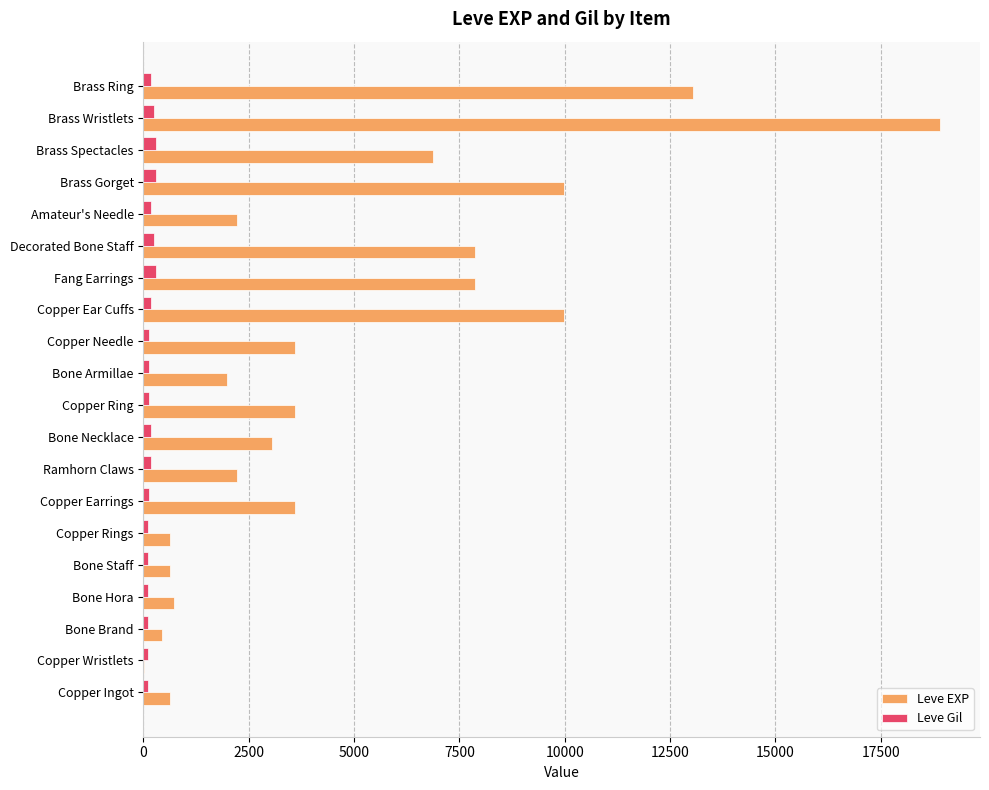

Which series changed the most between Bone Necklace and Brass Ring?

Leve EXP